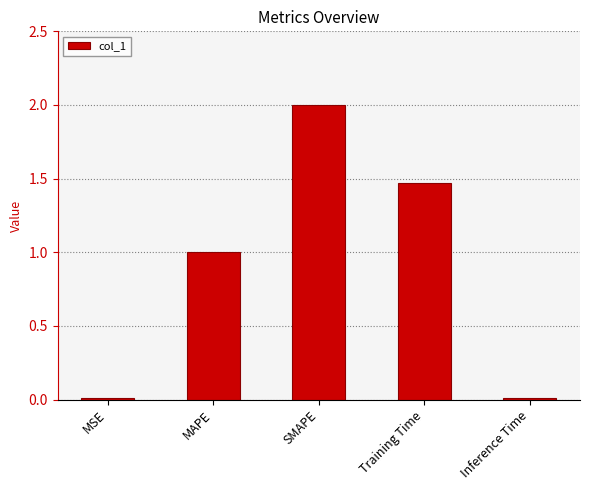

Which category has the highest value across all series?

SMAPE